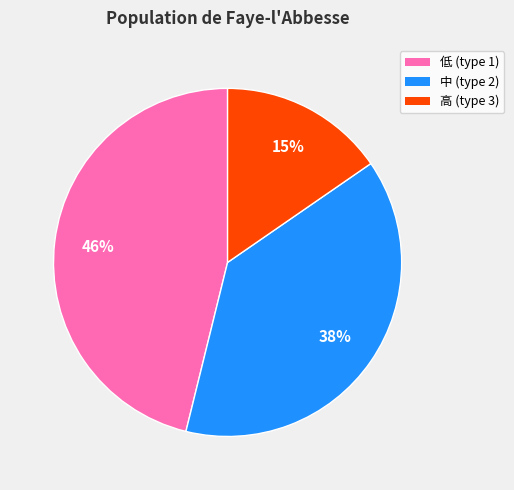

Rank the categories by value from highest to lowest.

低 (type 1), 中 (type 2), 高 (type 3)